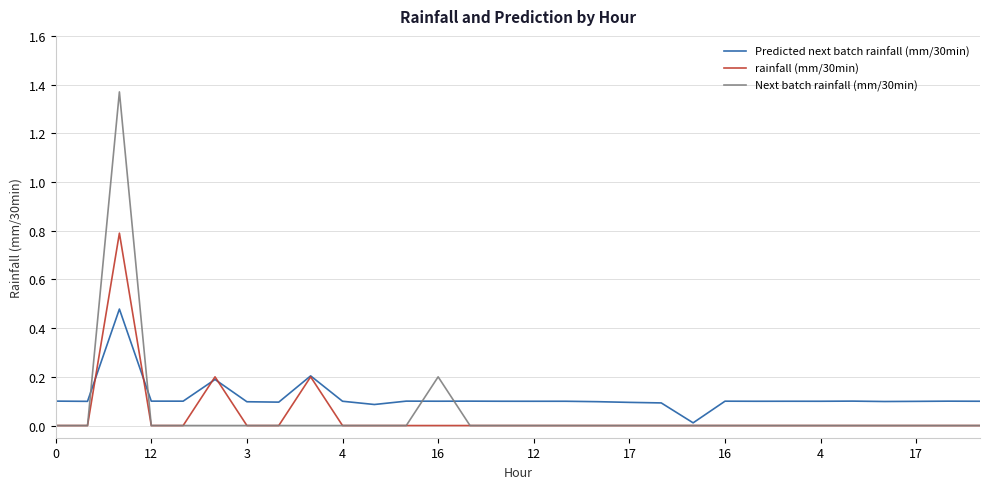

Which series has the widest spread of values?

Next batch rainfall (mm/30min)